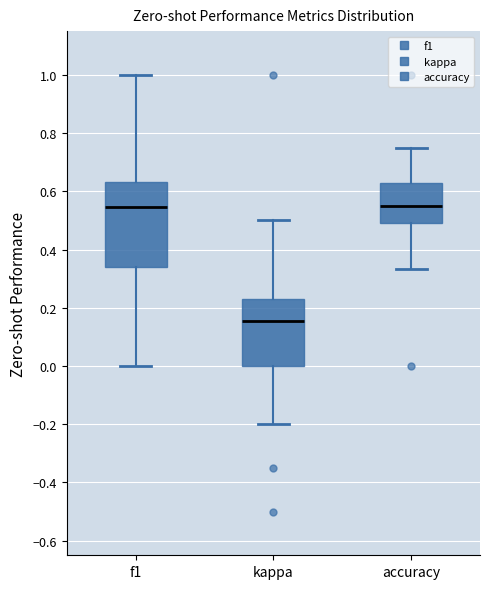

Reading left to right, read every box against the y-axis: the position of its median line, the range the box covers, and the ends of its whiskers. The values are not printed on the chart, so give them approximately, as read against the axis.

f1: median 0.54, box 0.34 to 0.64, whiskers 0.00 to 1.00
kappa: median 0.16, box 0.00 to 0.22, whiskers -0.20 to 0.50
accuracy: median 0.56, box 0.50 to 0.62, whiskers 0.34 to 0.76